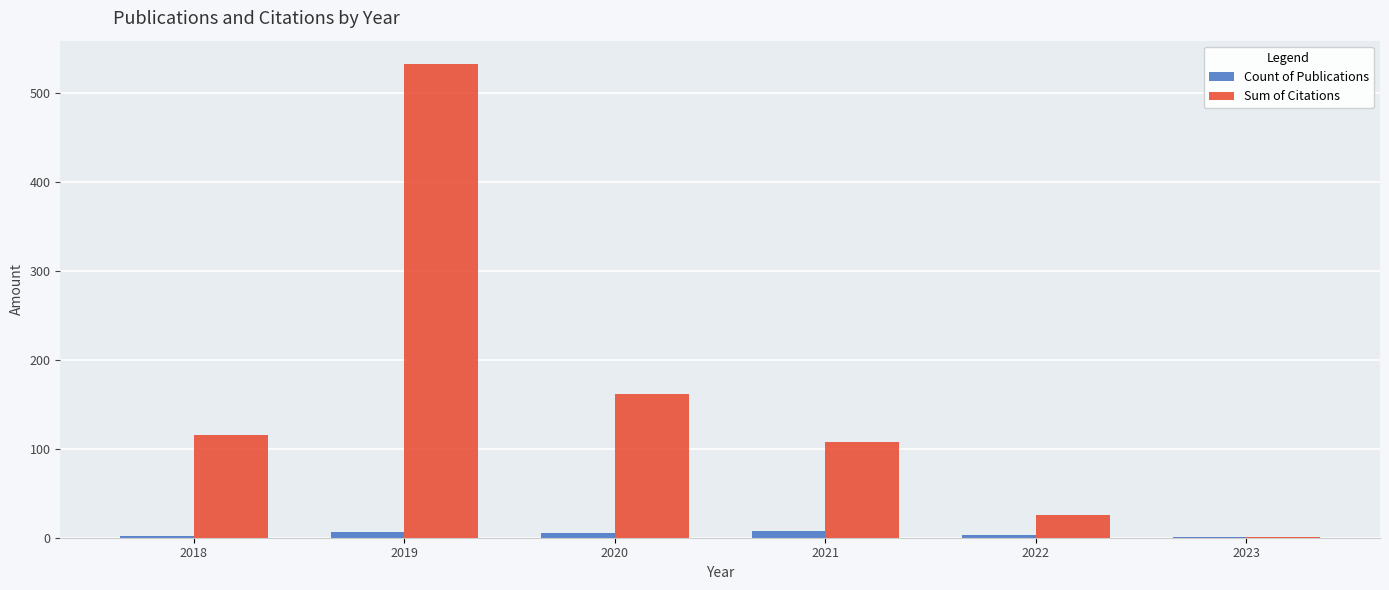

At which label does Sum of Citations reach its peak?

2019